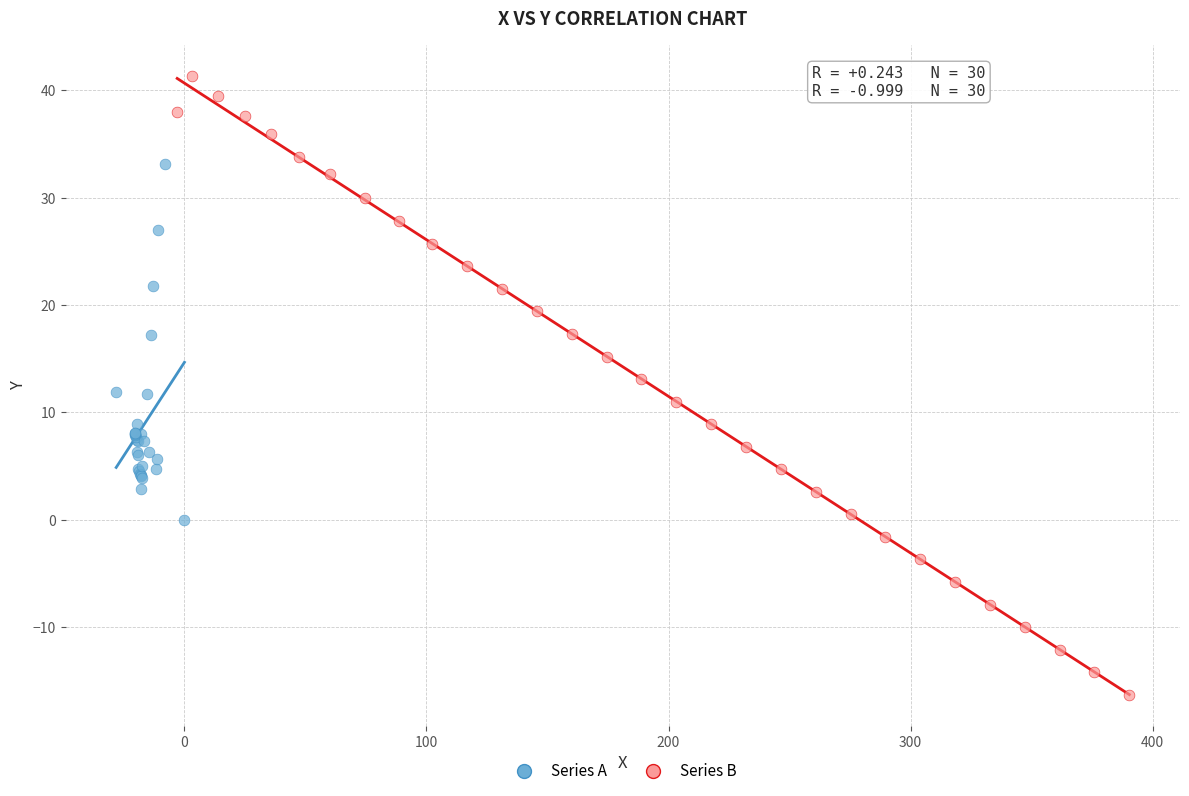

Which series has the largest Y range (max minus min)?

Series B